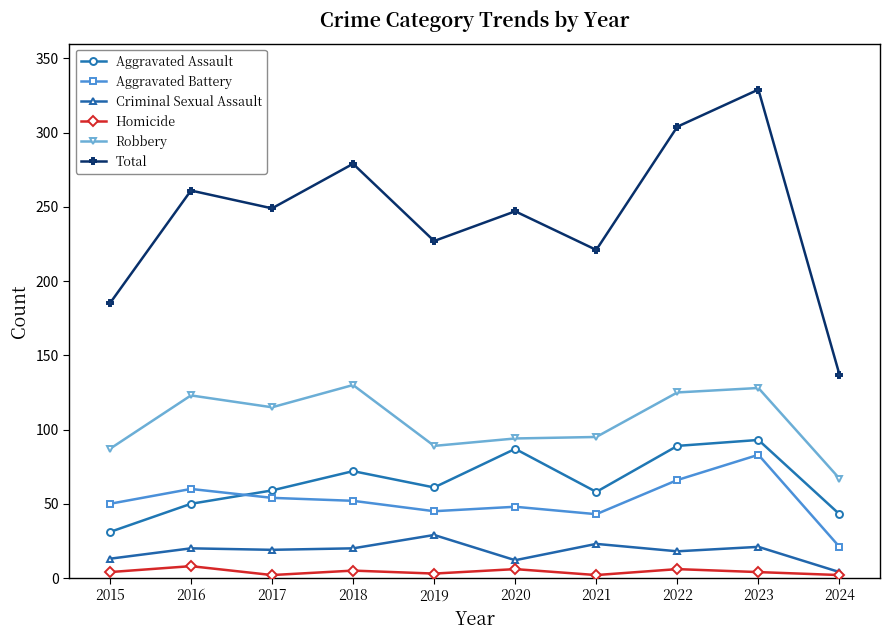

How many lines are shown in the chart?

6